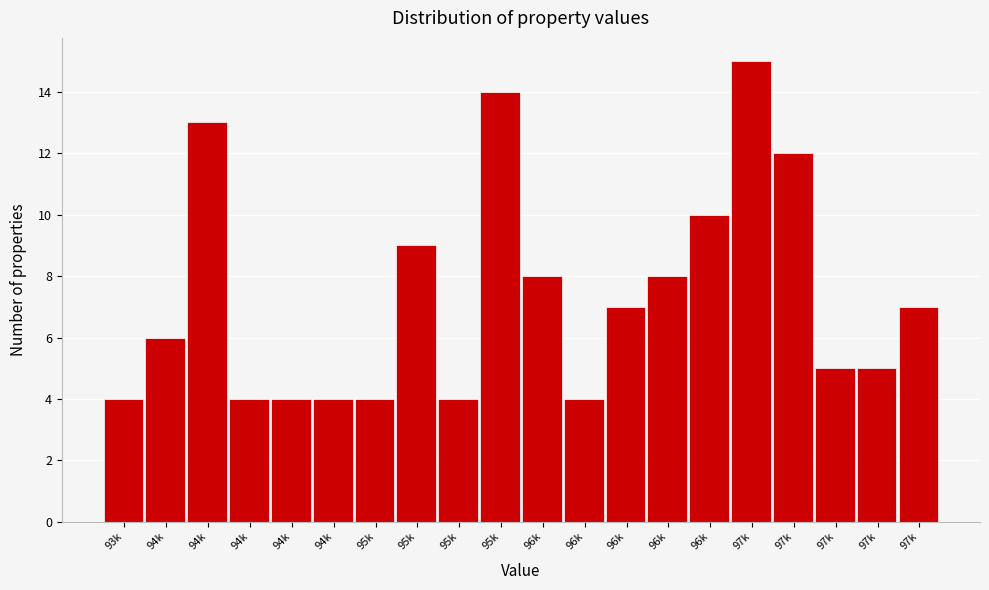

How many distinct data groups are displayed?

1